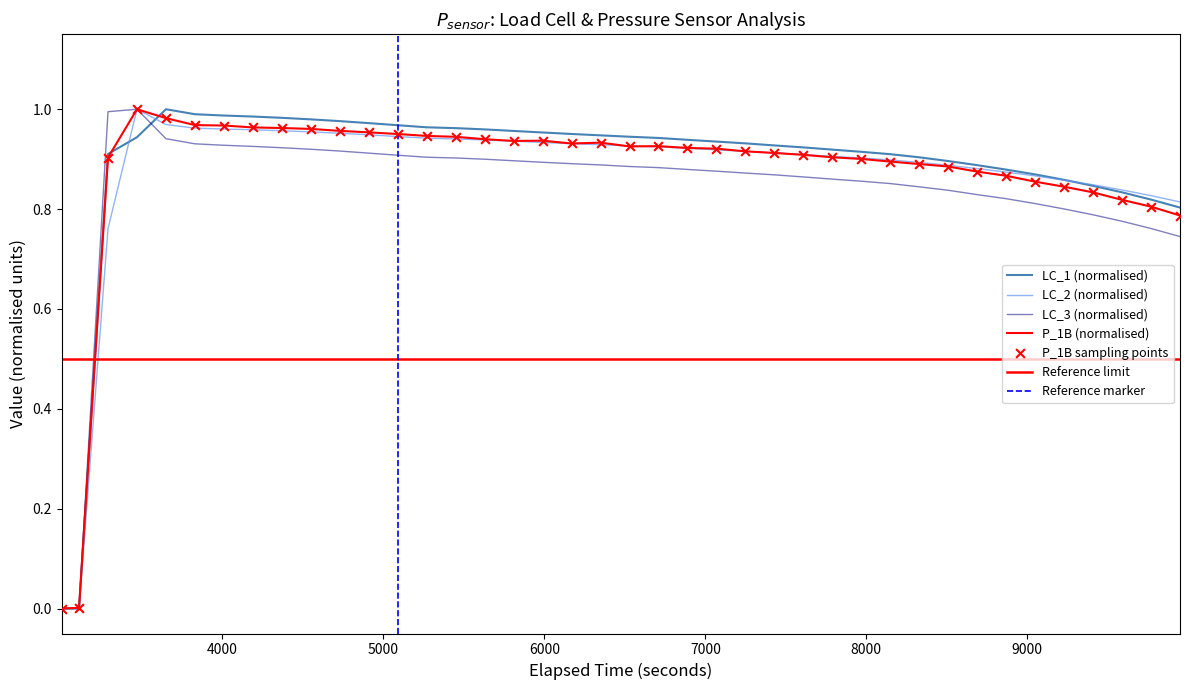

Which series has the widest spread of Y values?

LC_1